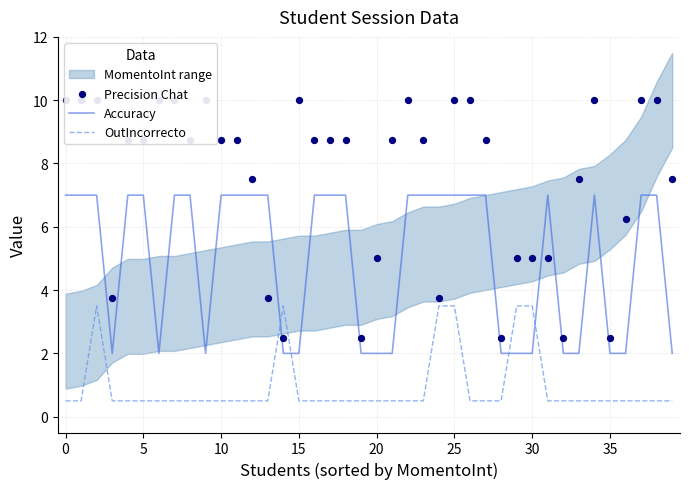

What is the total value across all series at 17?

16.2